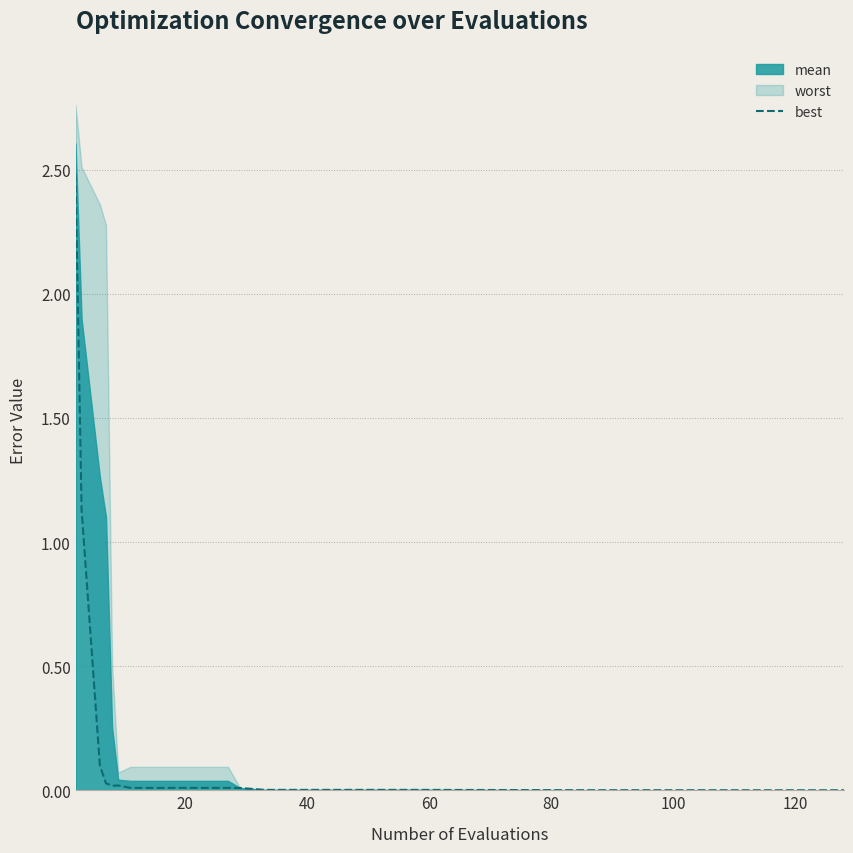

What is the average value?

0.2